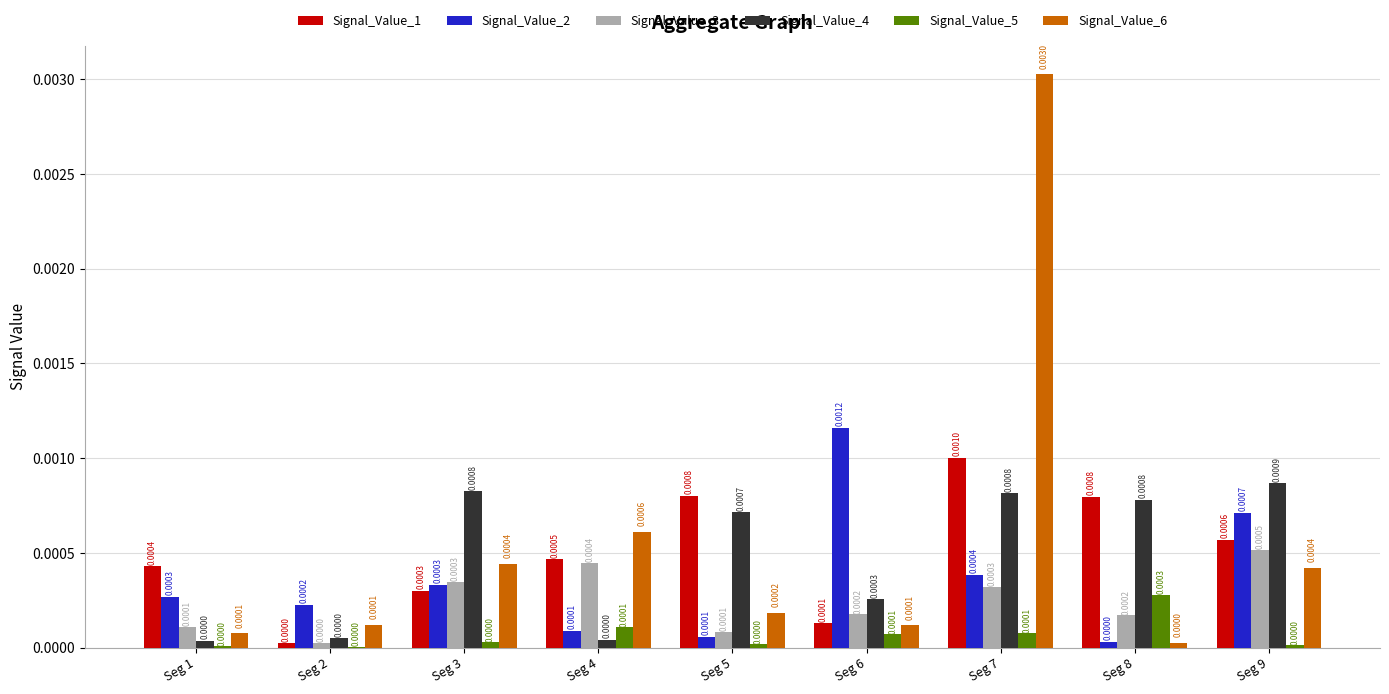

Count the number of data series in this chart.

6